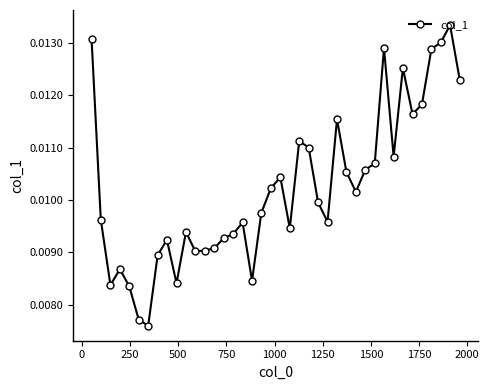

True or false: the data has more than 1 interior local peaks.

True